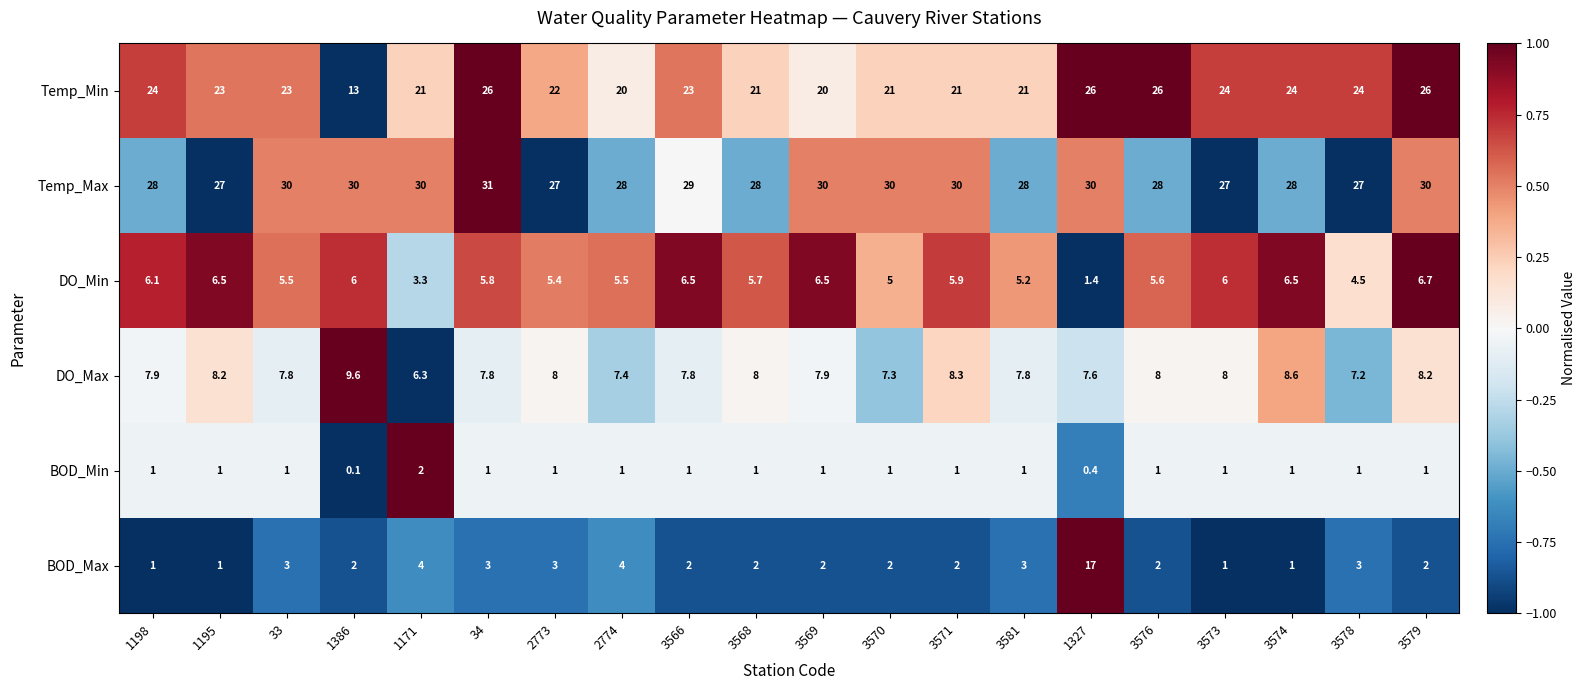

What is the minimum value for DO_Max?

6.3